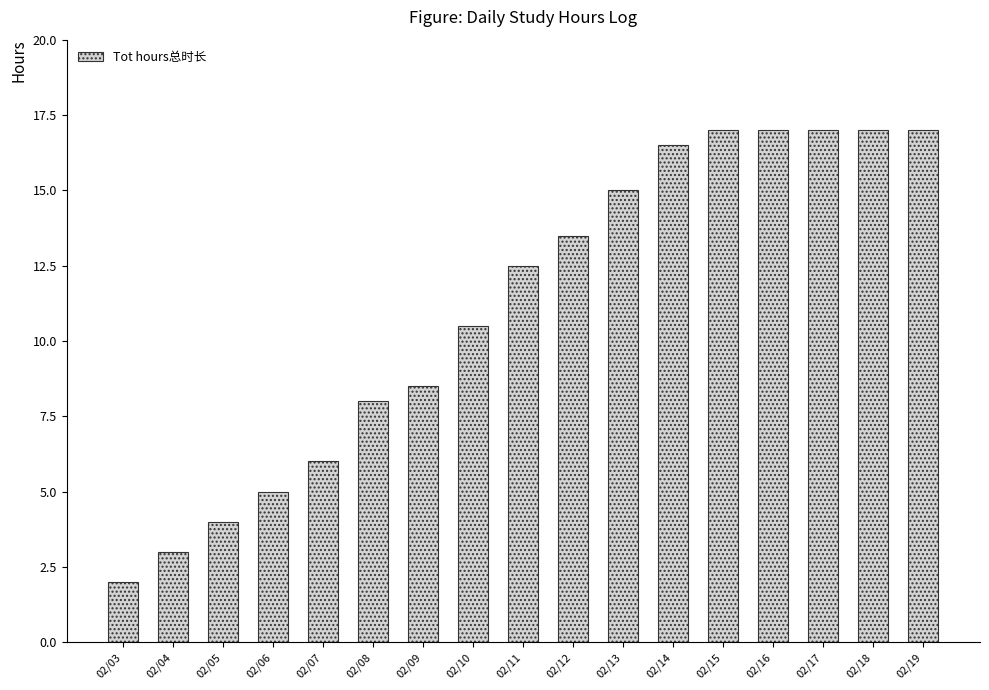

Reading left to right, what are all the values shown in this chart?

2.0	3.0	4.0	5.0	6.0	8.0	8.5	10.5	12.5	13.5	15.0	16.5	17.0	17.0	17.0	17.0	17.0